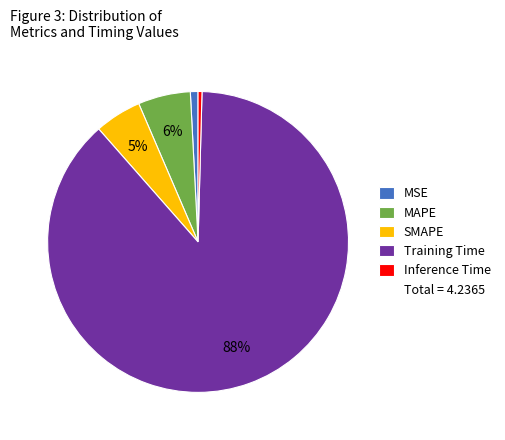

To the nearest percent, what is the average slice percentage?

20%